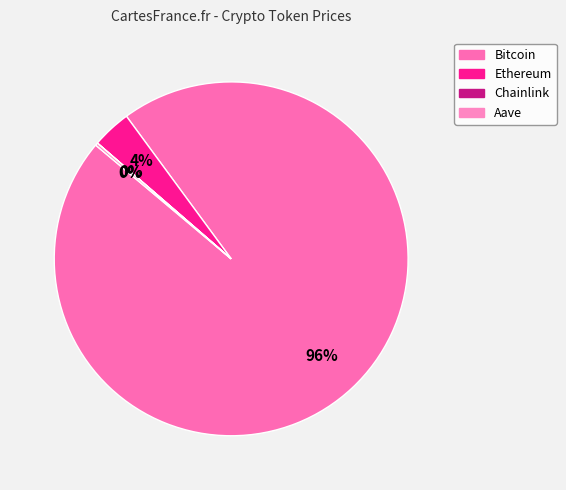

Is there a majority slice in this chart?

Yes